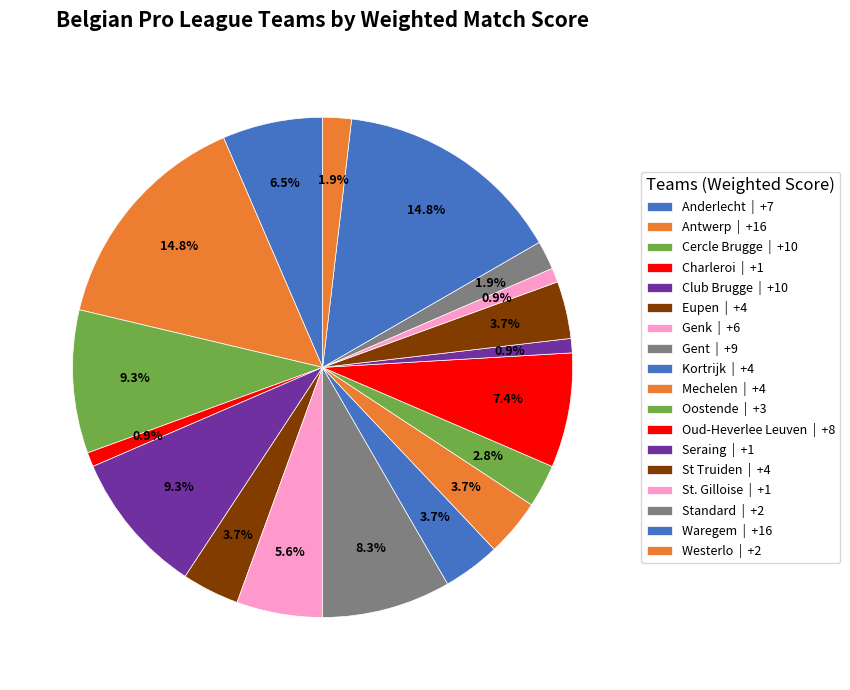

Between Anderlecht and Waregem, which is larger?

Waregem